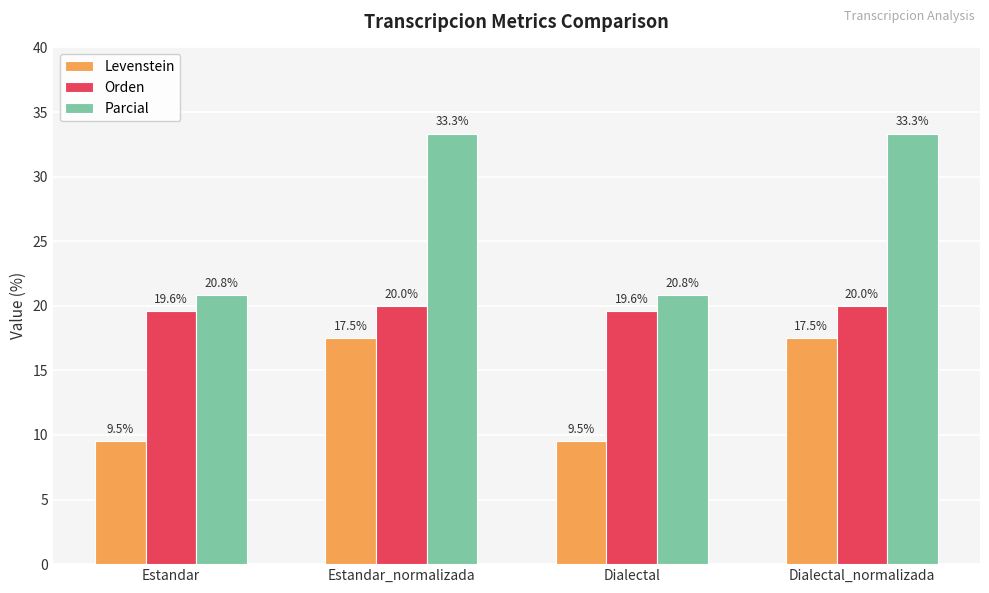

What is the label of the 2nd bar from the right?

Dialectal